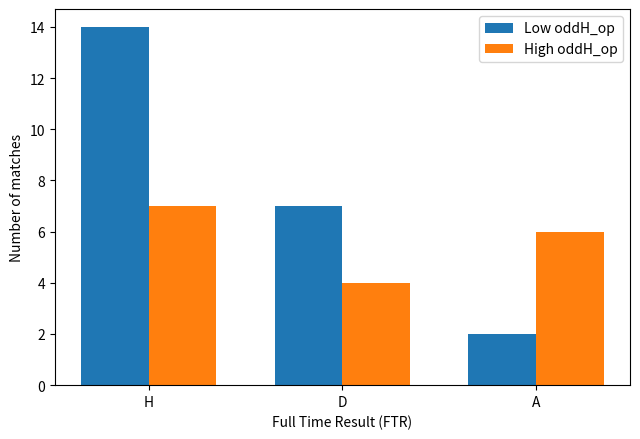

Count the High oddH_op values in the range 4 to 7.

3